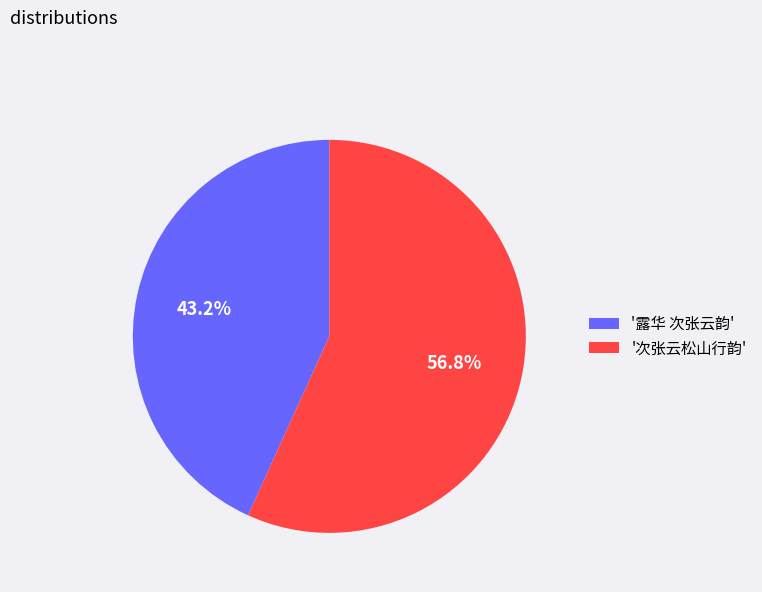

How many slices are in this pie chart?

2